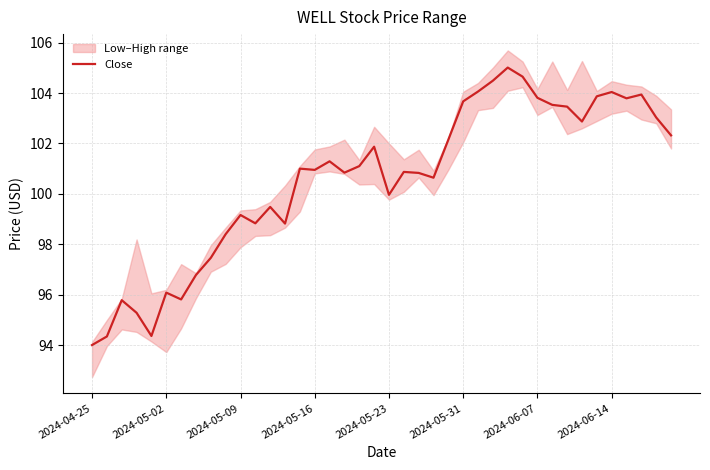

Is it true that the value at 24 is 21.6?

False